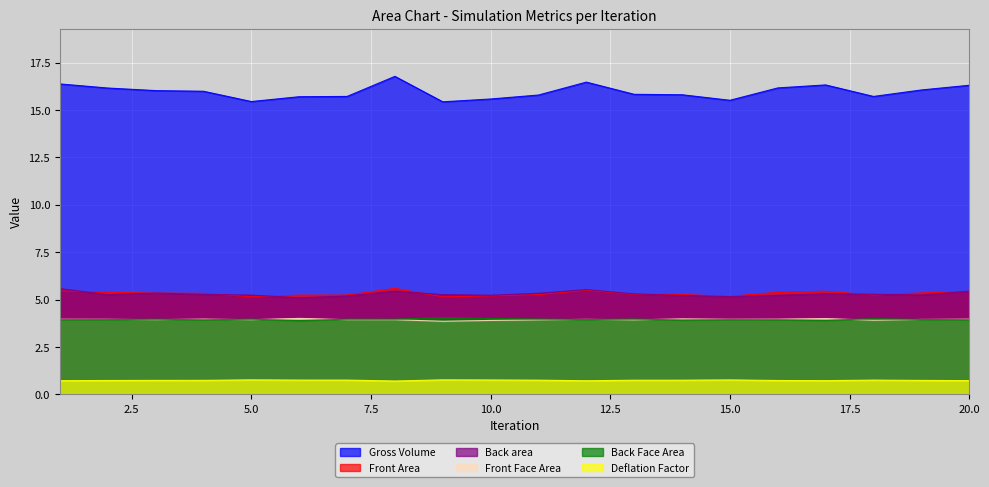

True or false: Gross Volume has a value of 5.8 at 13.

False